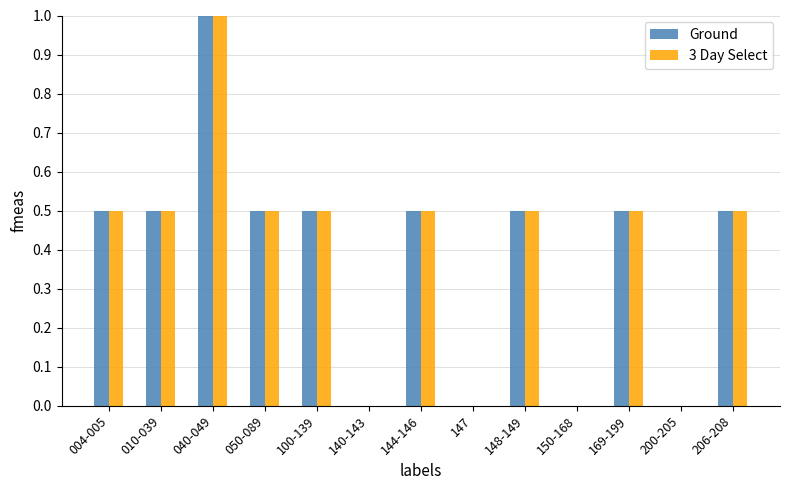

True or false: Ground has a value of 0.7 at 010-039.

False